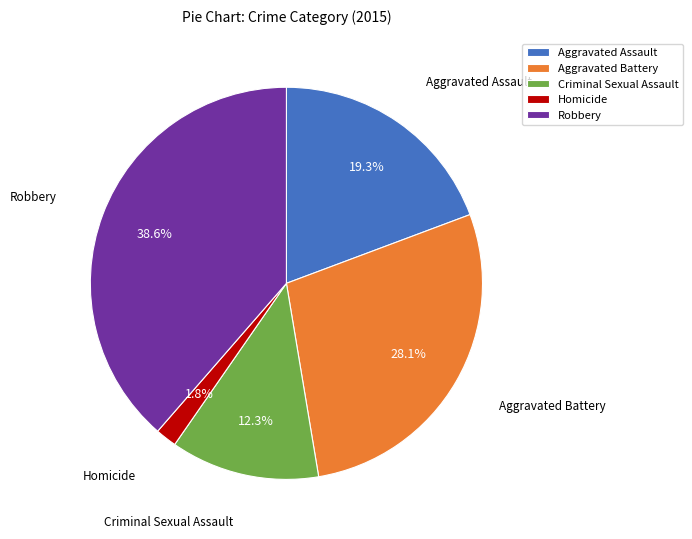

The Robbery slice represents 39% of the pie. True or false?

True